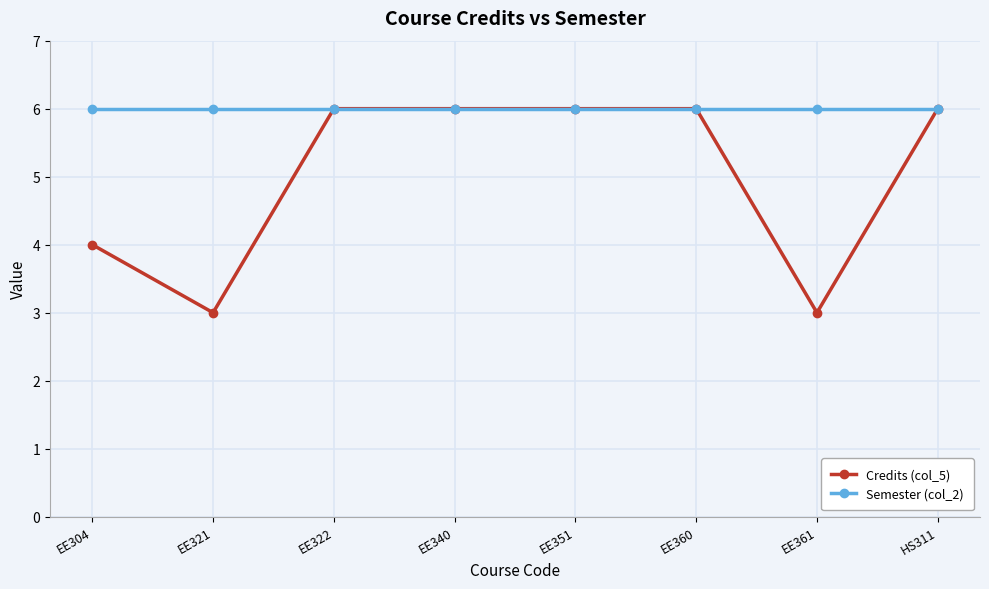

What position from the left is EE360?

6